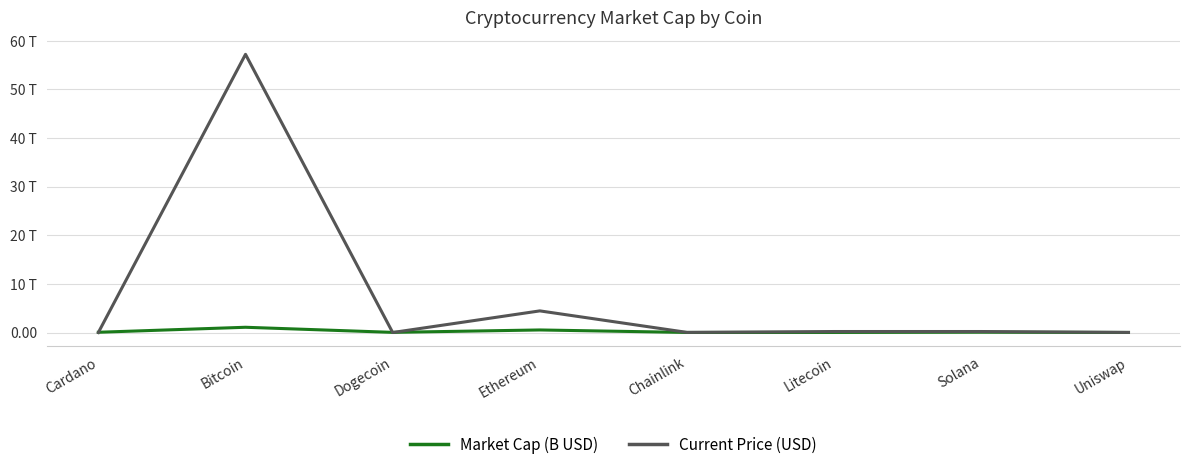

Is it true that Market Cap (B USD) equals 1078.1 at Bitcoin?

True